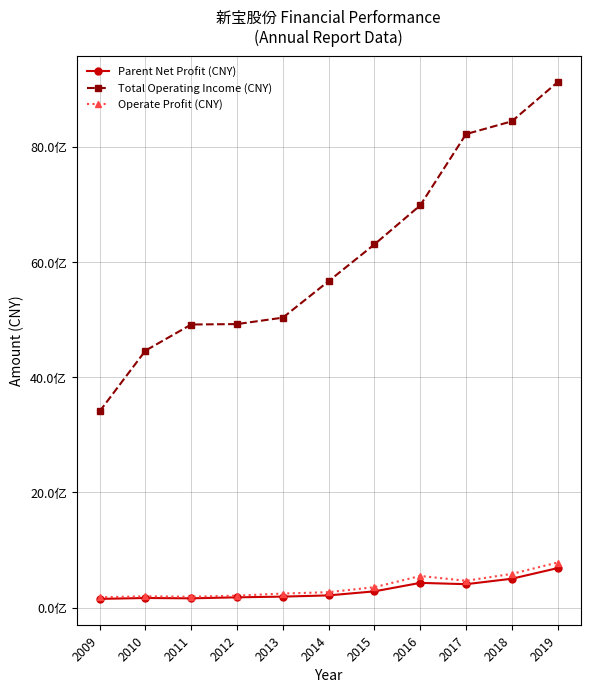

What is the average value of the Operate Profit (CNY) series?

366922770.2